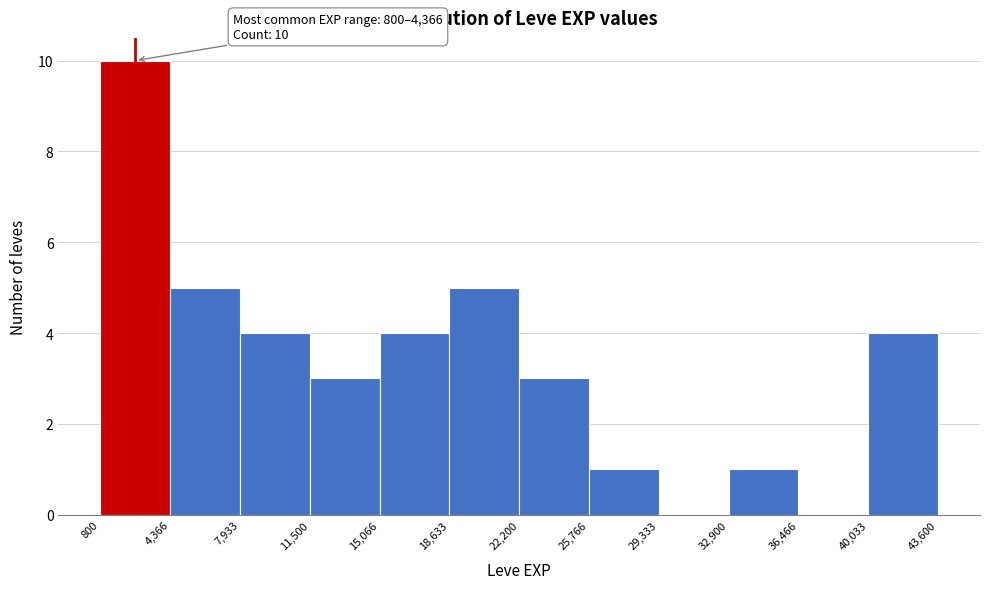

Over which range of the x-axis is the bar tallest?

800 to 4,366